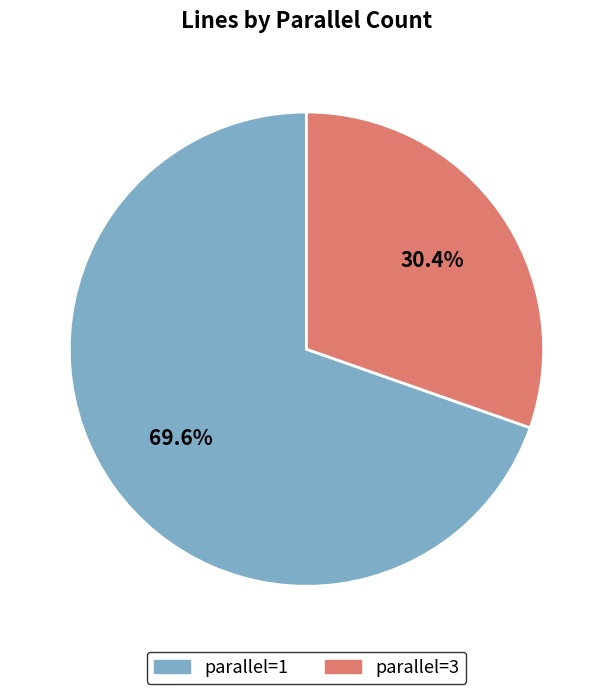

Rank the categories by value from lowest to highest.

parallel=3, parallel=1